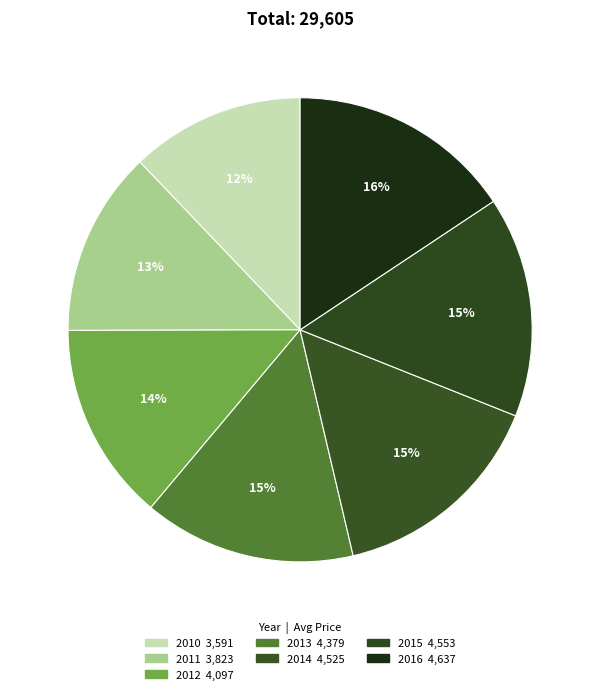

Which has a higher value, 2014 or 2010?

2014